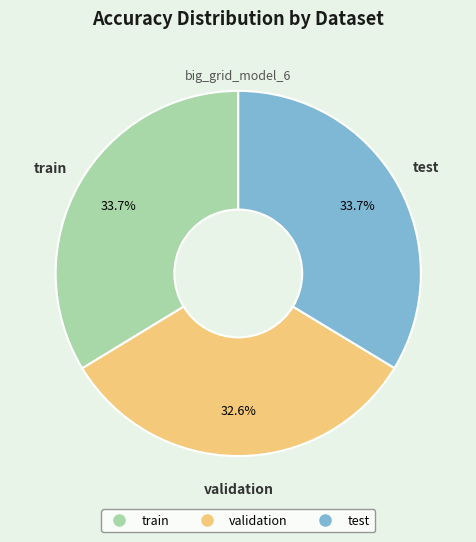

To the nearest percent, what is the difference between the largest and smallest slice percentages?

1%